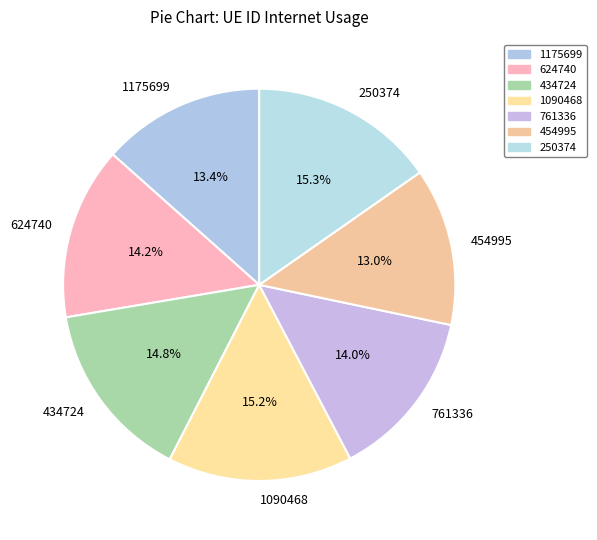

Combined, do 1175699 and 1090468 account for over 50%?

No